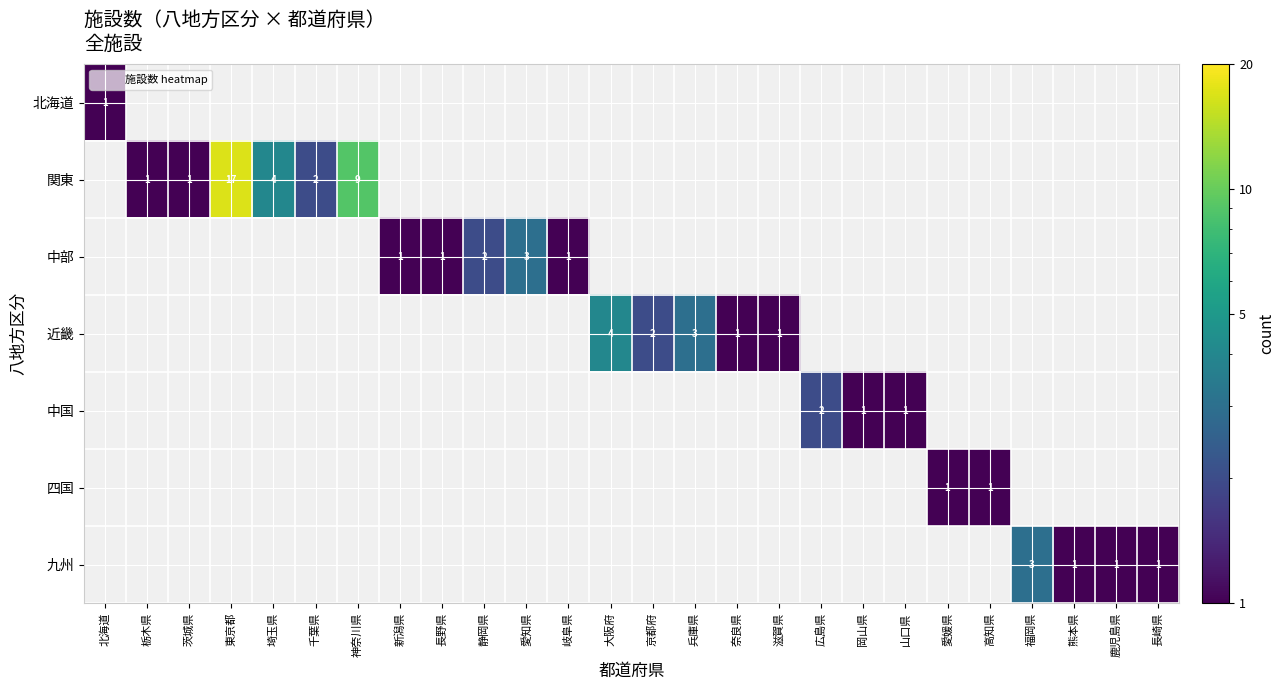

Is it true that 関東 equals -10 at 滋賀県?

False